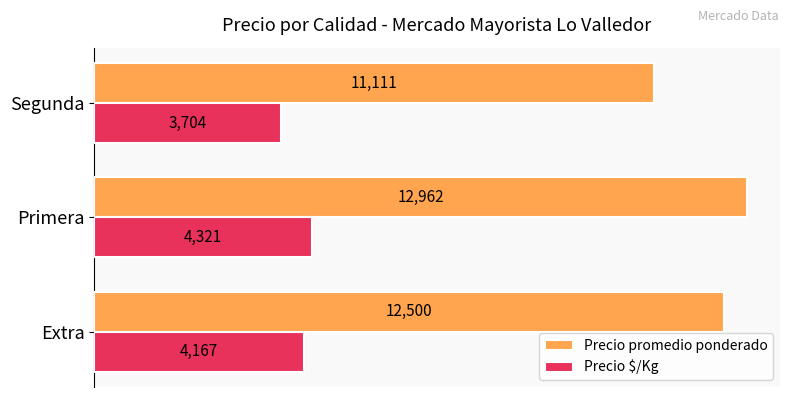

What are all the series names shown in the legend?

Precio promedio ponderado, Precio $/Kg